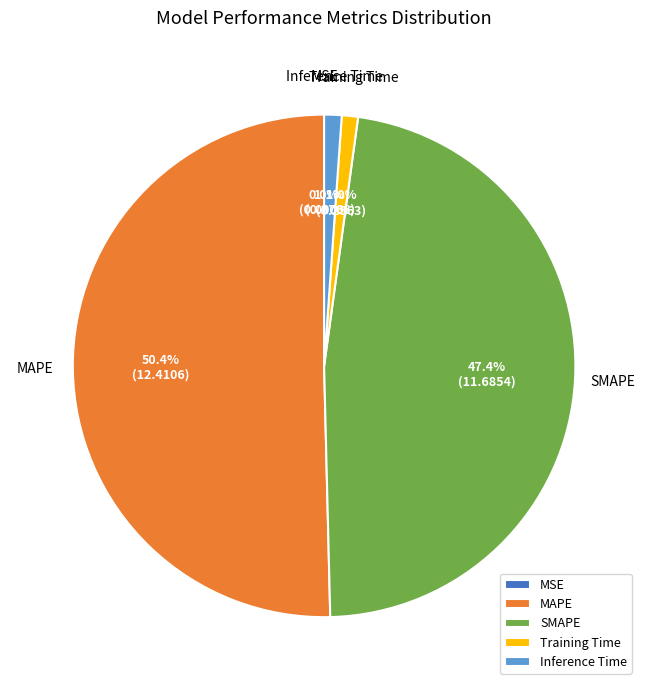

To the nearest percent, what is the difference between the largest and smallest slice percentages?

50%